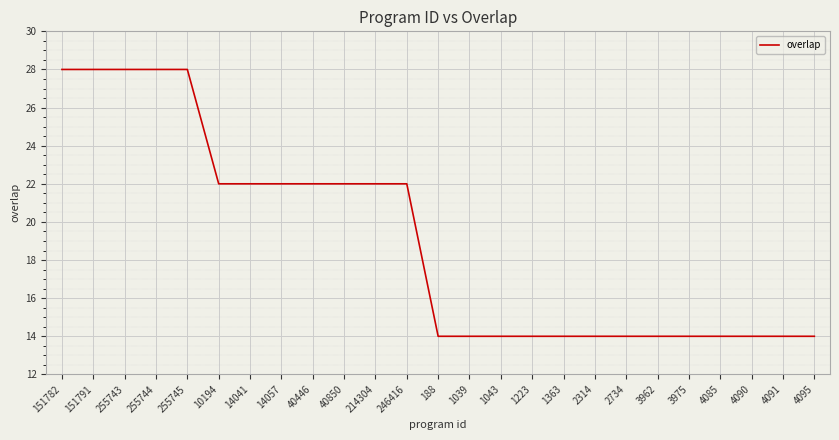

What is the maximum value shown in the chart?

28